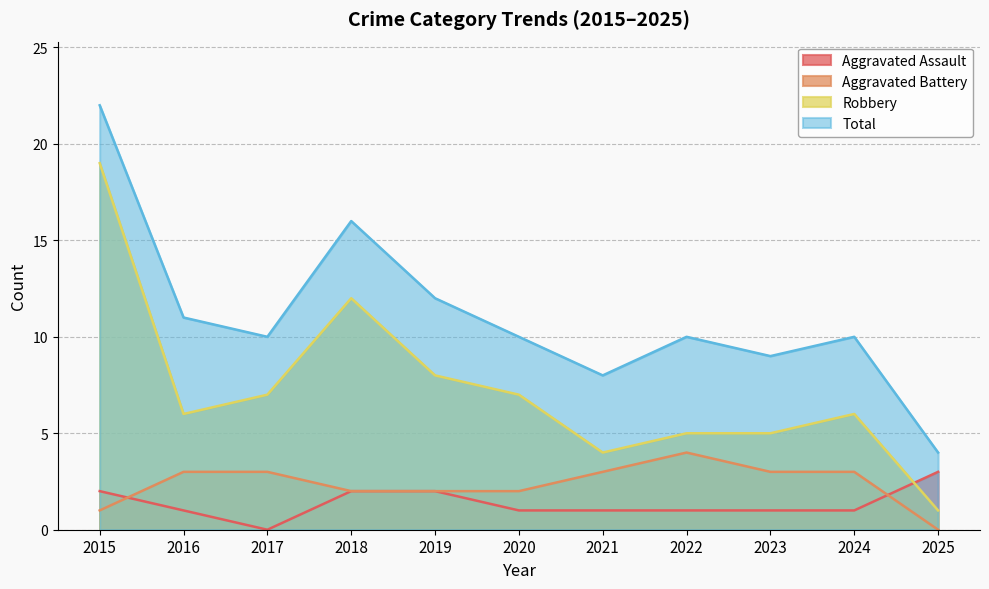

At which label does Robbery first exceed 6?

2015